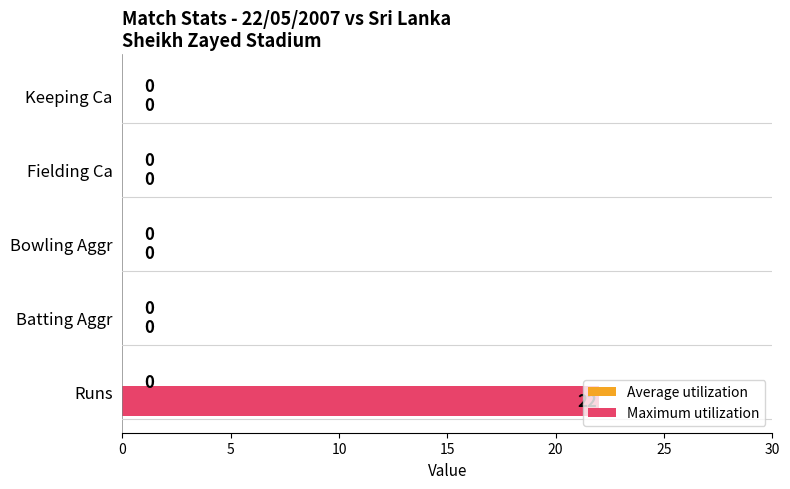

What is the sum of all values?

22